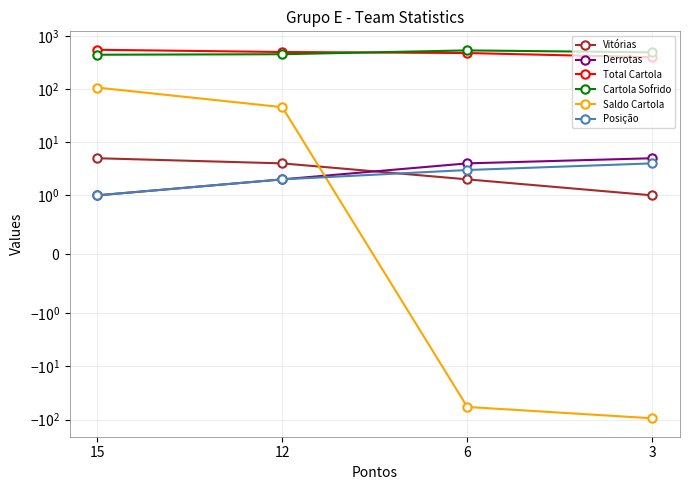

How many interior local peaks does the Cartola Sofrido series have?

1